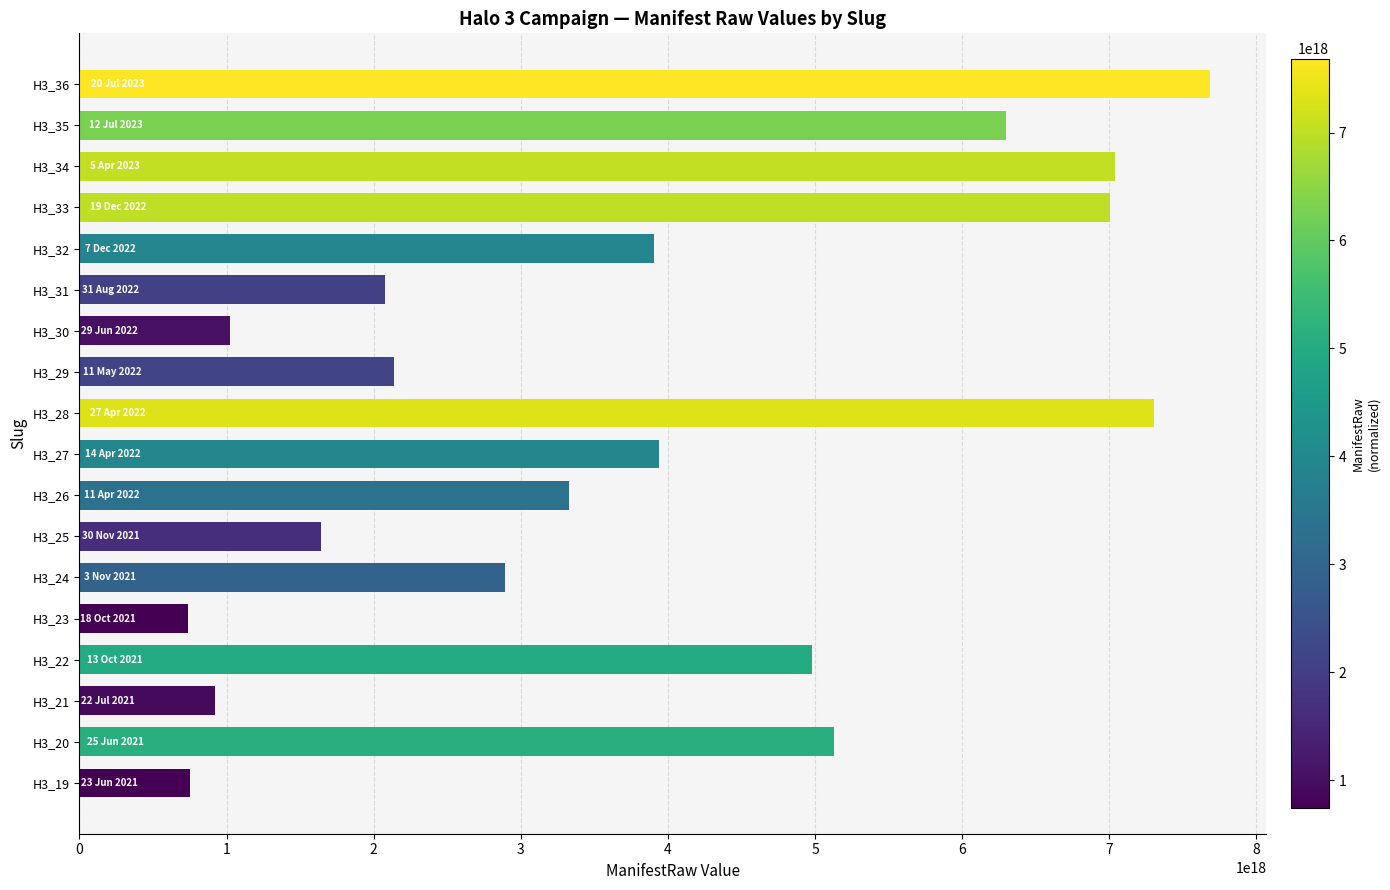

How many bars are there in total?

18